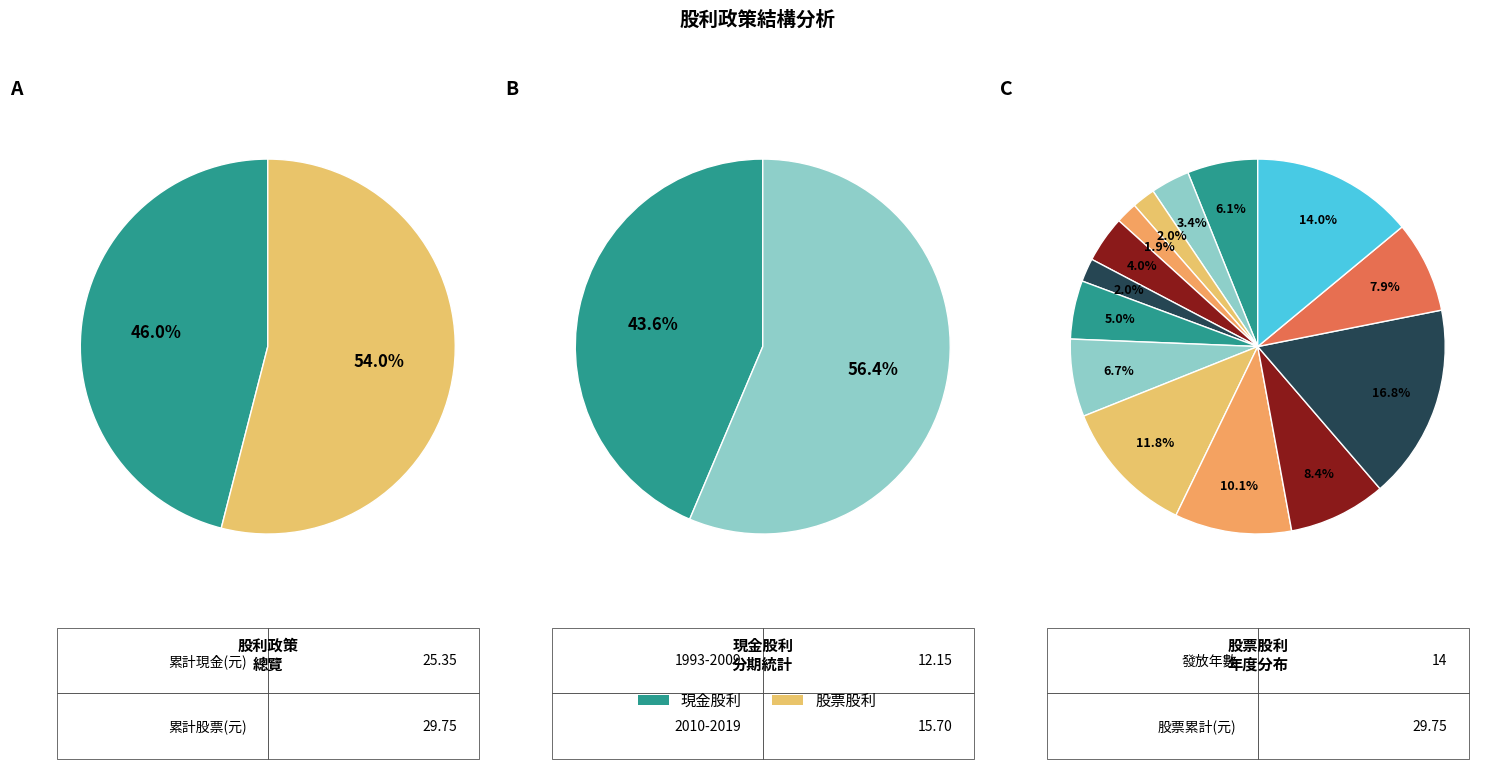

Count the number of slices in the pie.

2